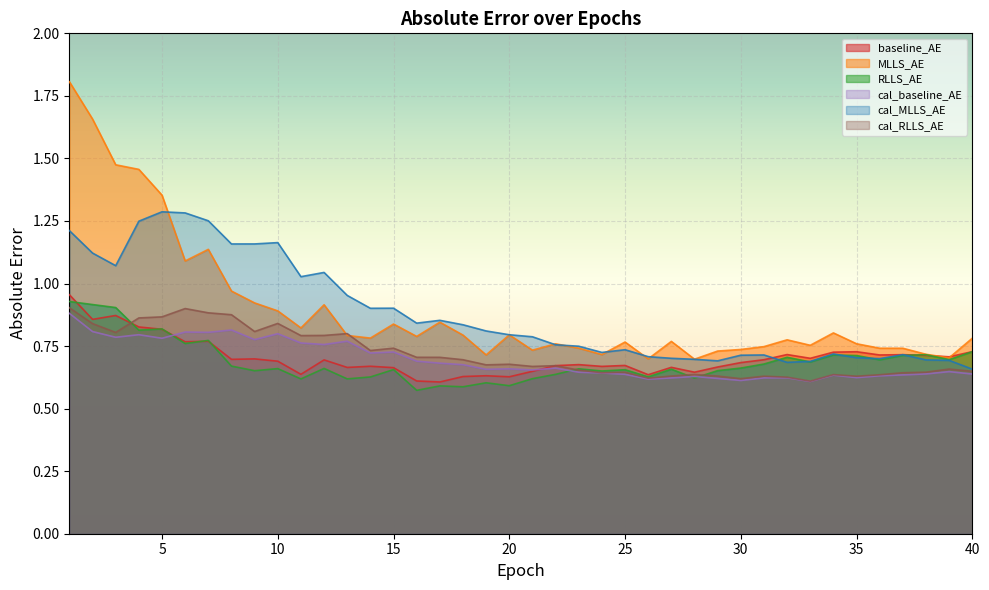

True or false: cal_RLLS_AE and cal_MLLS_AE cross at least once.

False